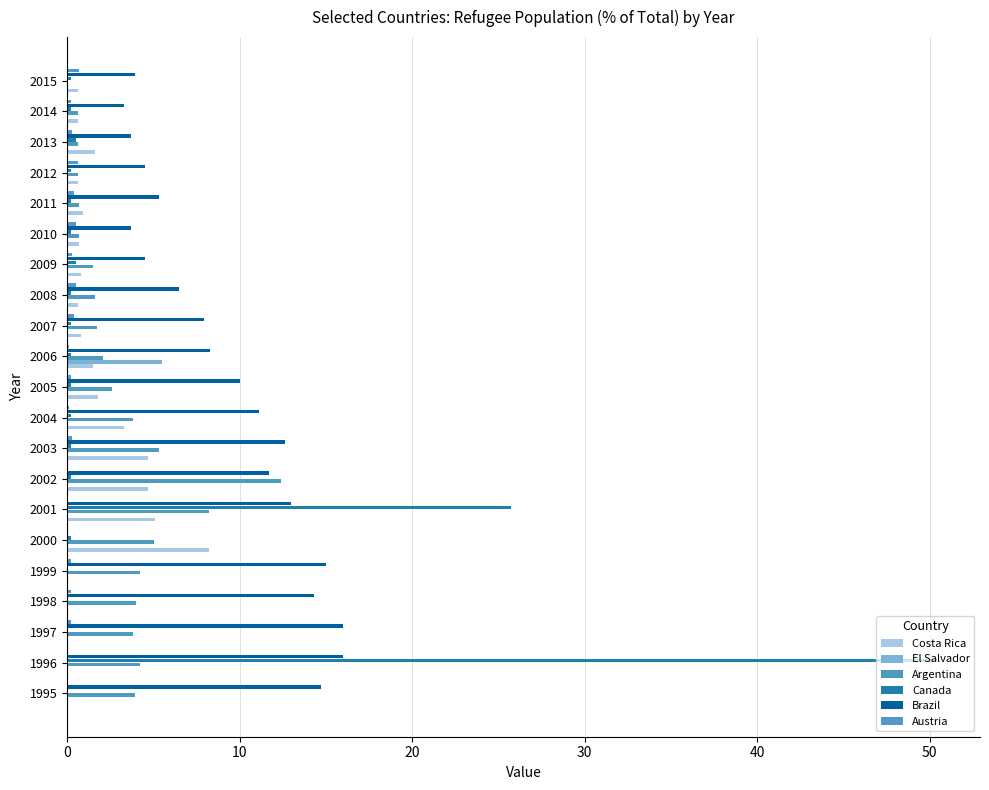

Which series has the widest spread of values?

Canada